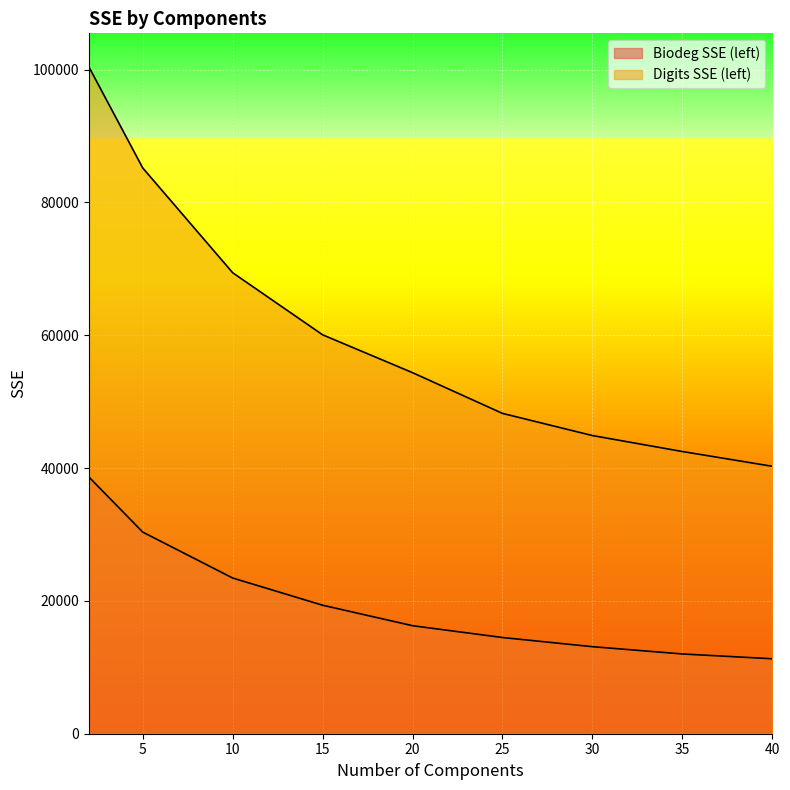

Where is Biodeg SSE (left) nearest to the value 24977?

10